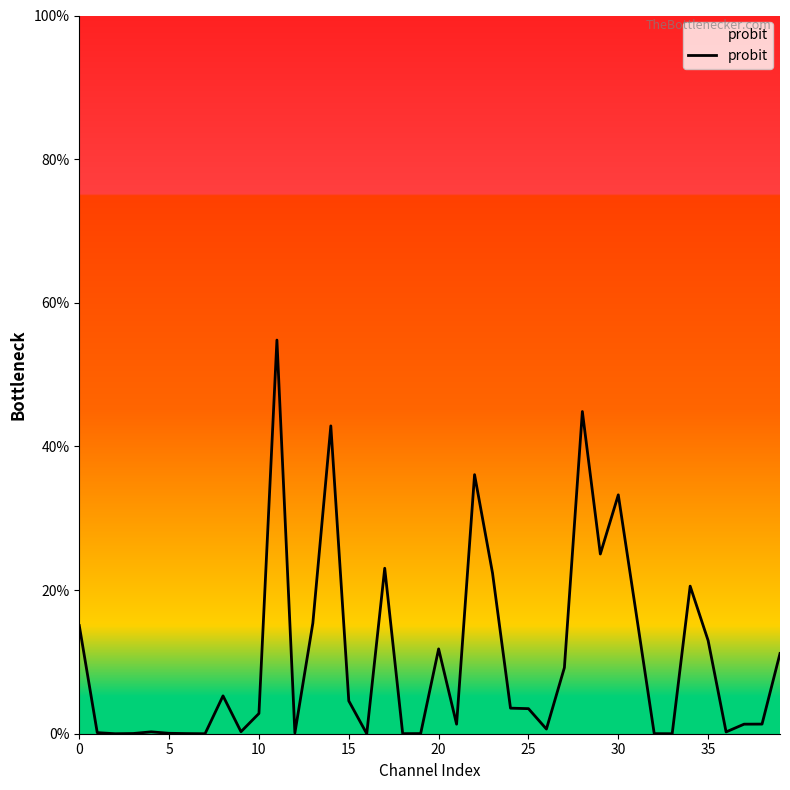

How many lines are shown in the chart?

1